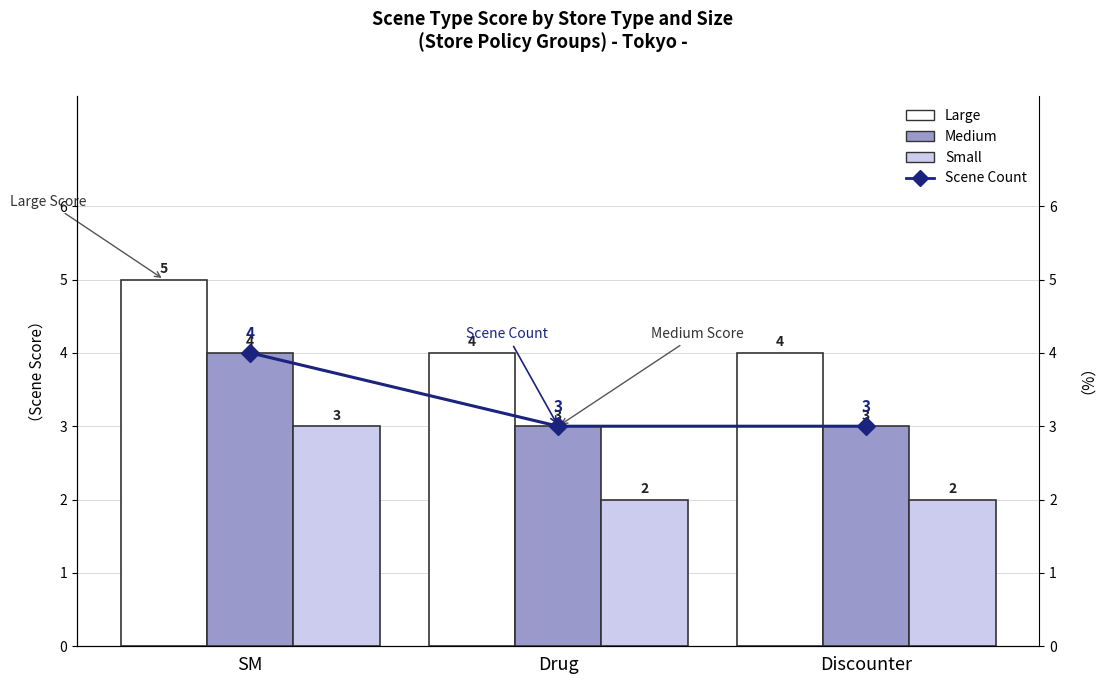

What is the label of the 1st bar from the right?

Discounter